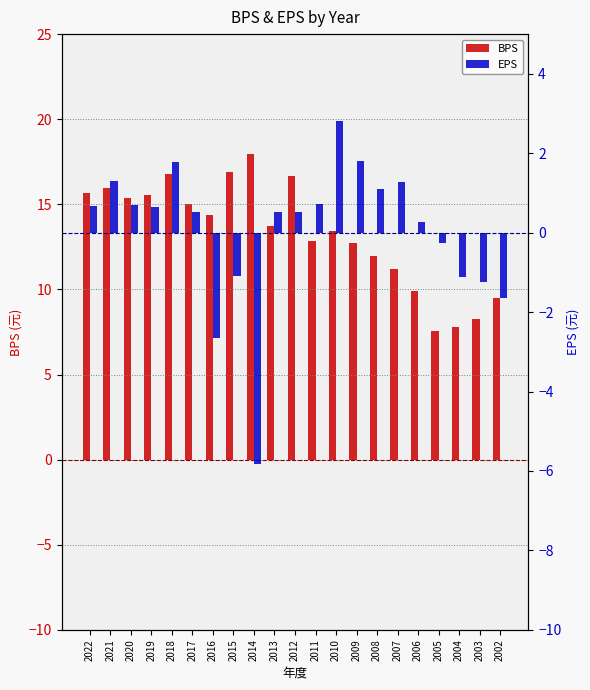

What is the difference between the EPS values at 2006 and 2019?

0.4